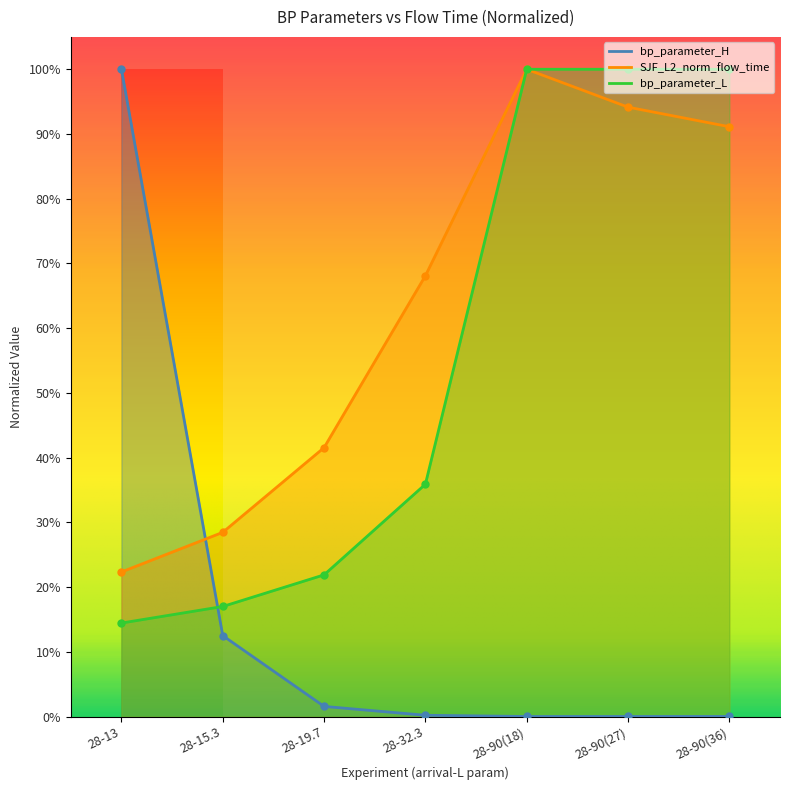

True or false: bp_parameter_H has a value of 0.0 at 28-90(18).

True